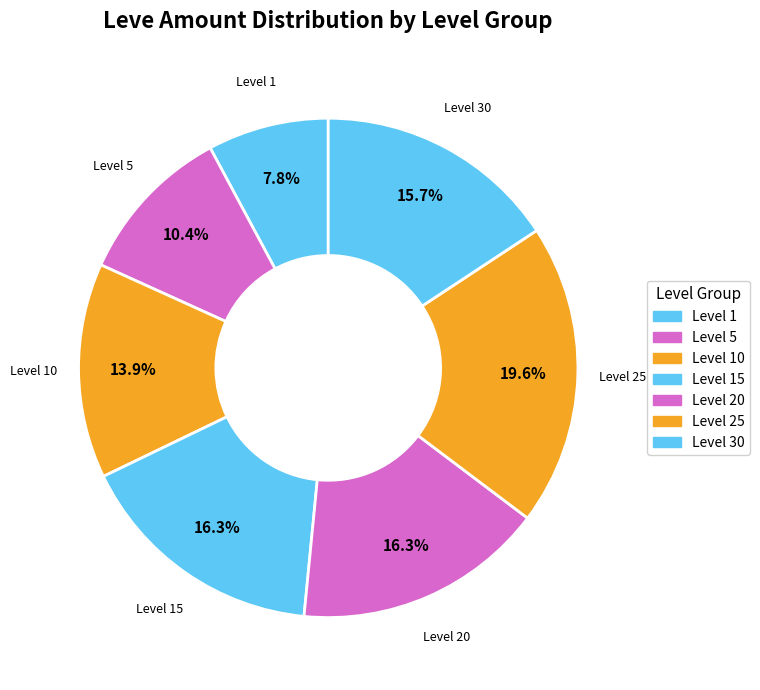

Approximately how many times larger is the value at Level 30 compared to Level 1?

2.0